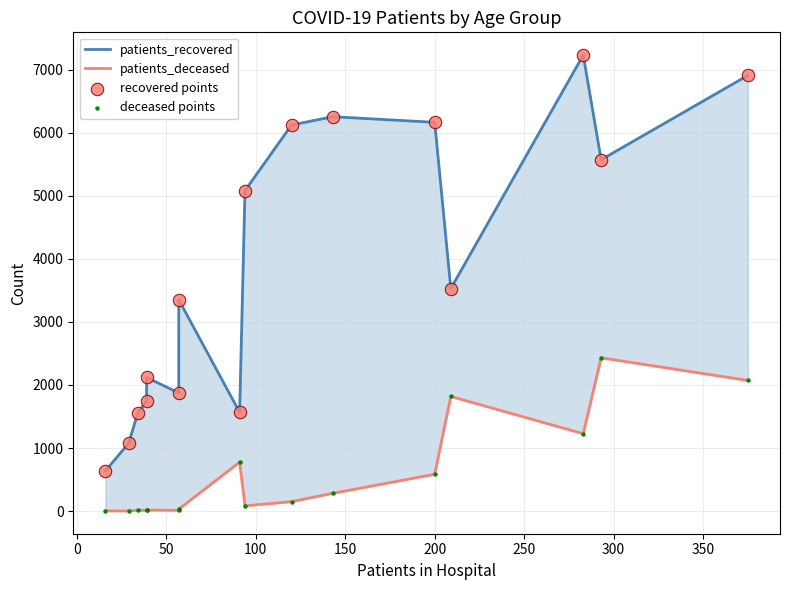

At how many categories does at least one series exceed 1735?

12